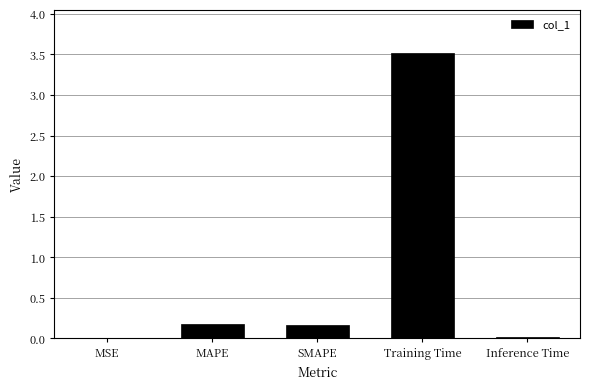

The value at Inference Time is 0.0. True or false?

True